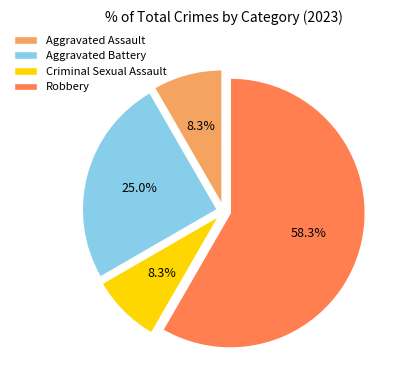

What portion of the pie excludes Aggravated Battery?

75.0%